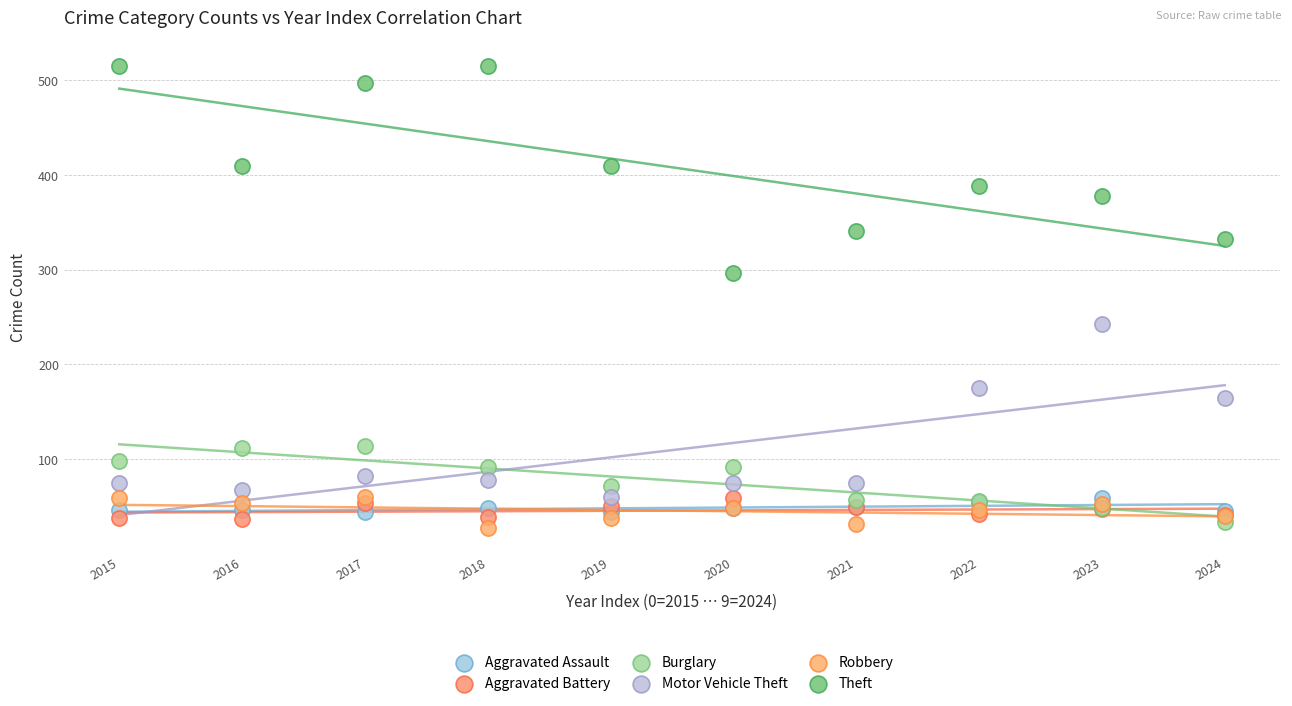

In the Motor Vehicle Theft series, what Y value is closest to 151?

165